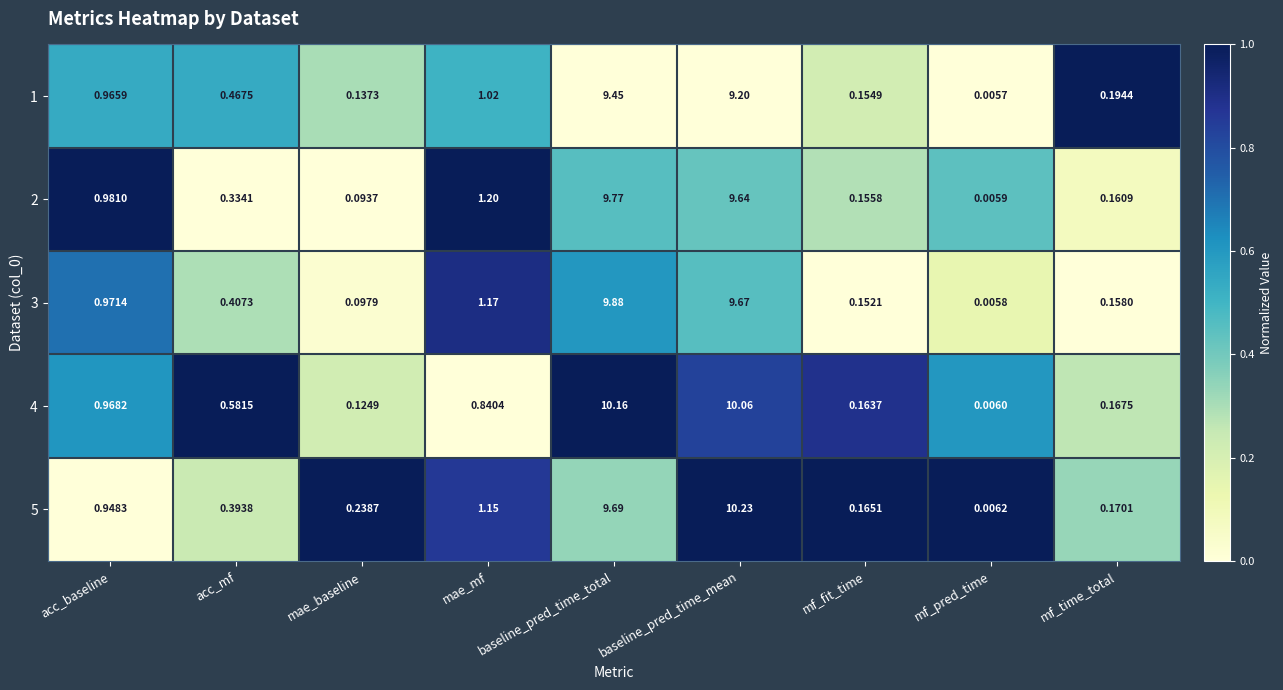

At how many categories does at least one series exceed 0?

9